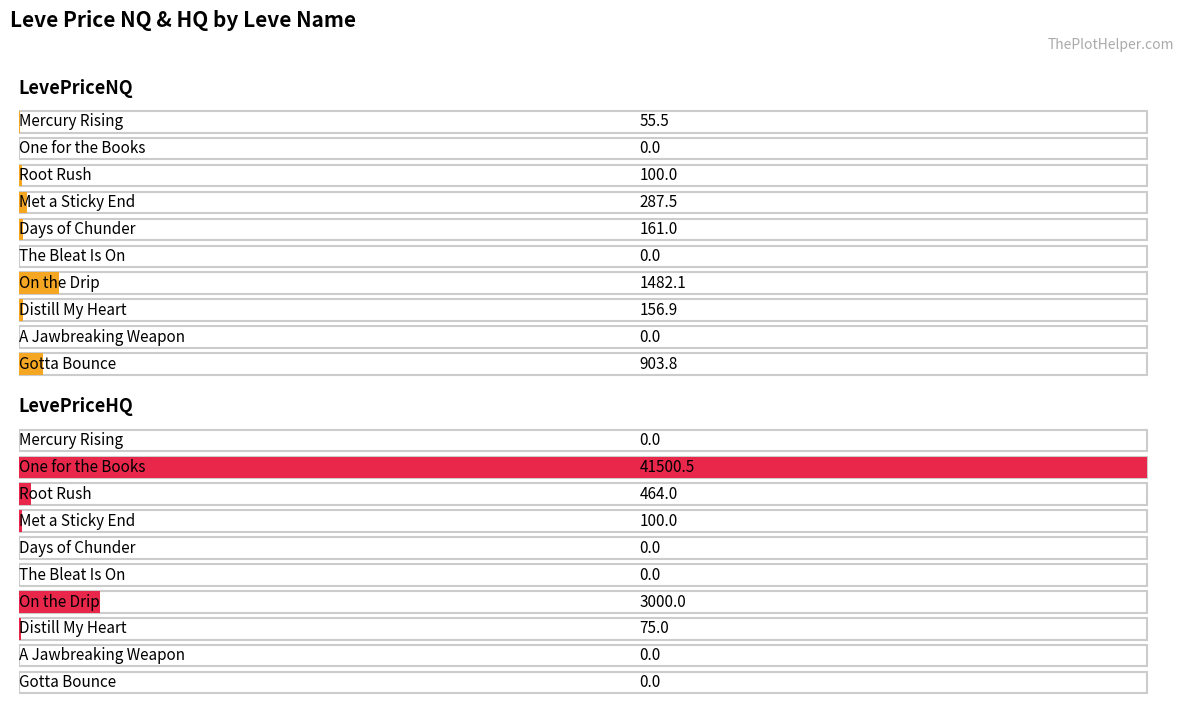

Where do LevePriceNQ and LevePriceHQ first cross each other?

Mercury Rising and One for the Books